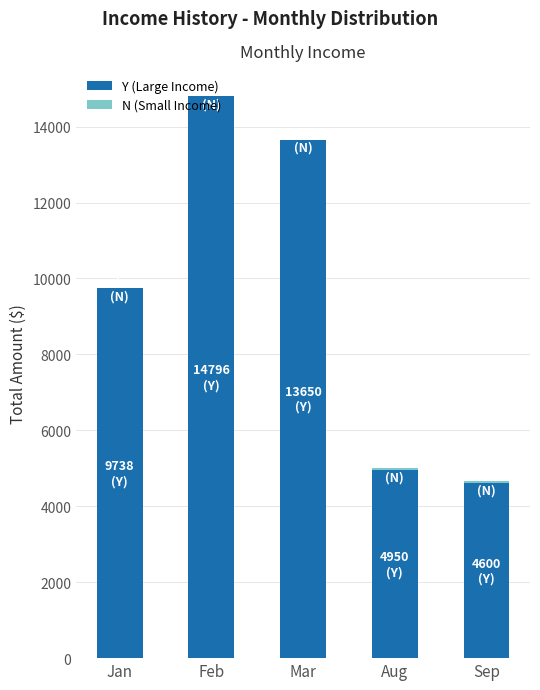

At which category is the sum across all series the highest?

Feb